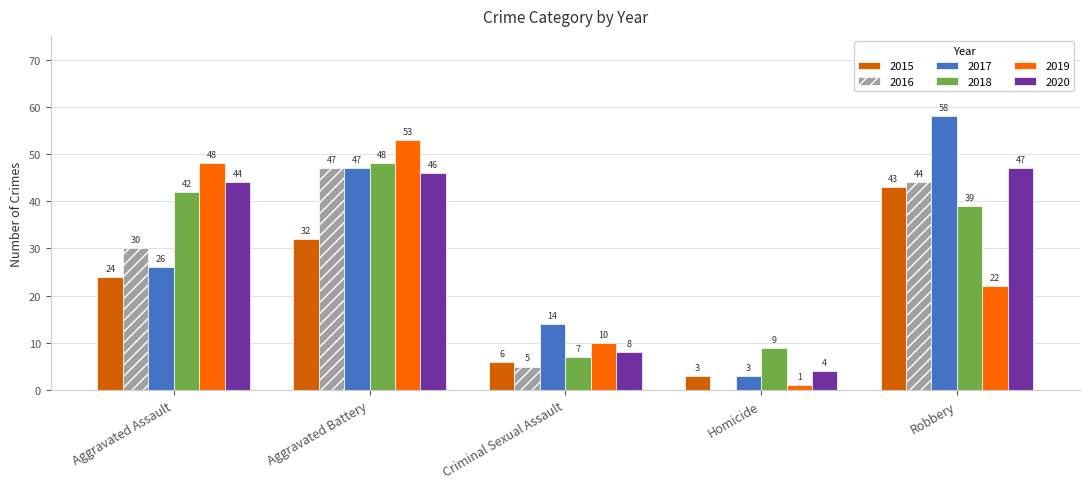

What is the maximum value for 2019?

53